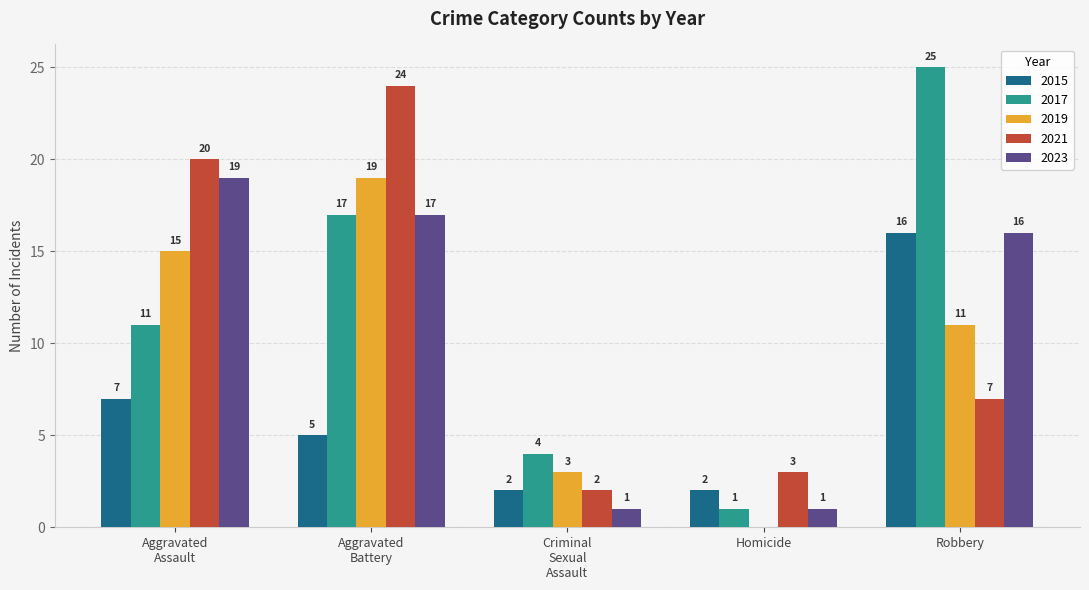

What is the highest value of the 2019 series?

19